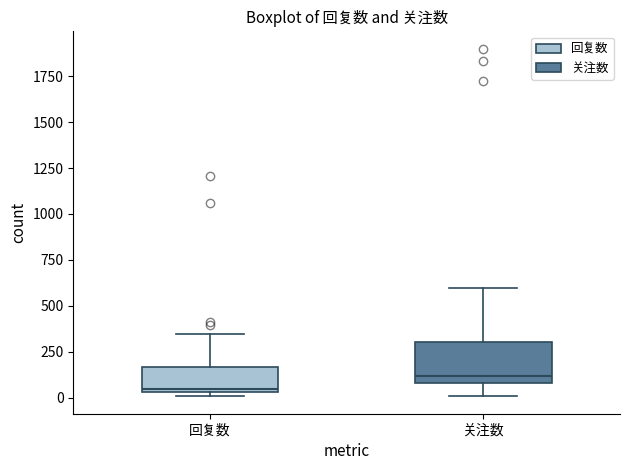

Which box is the tallest, from its lower edge to its upper edge?

关注数